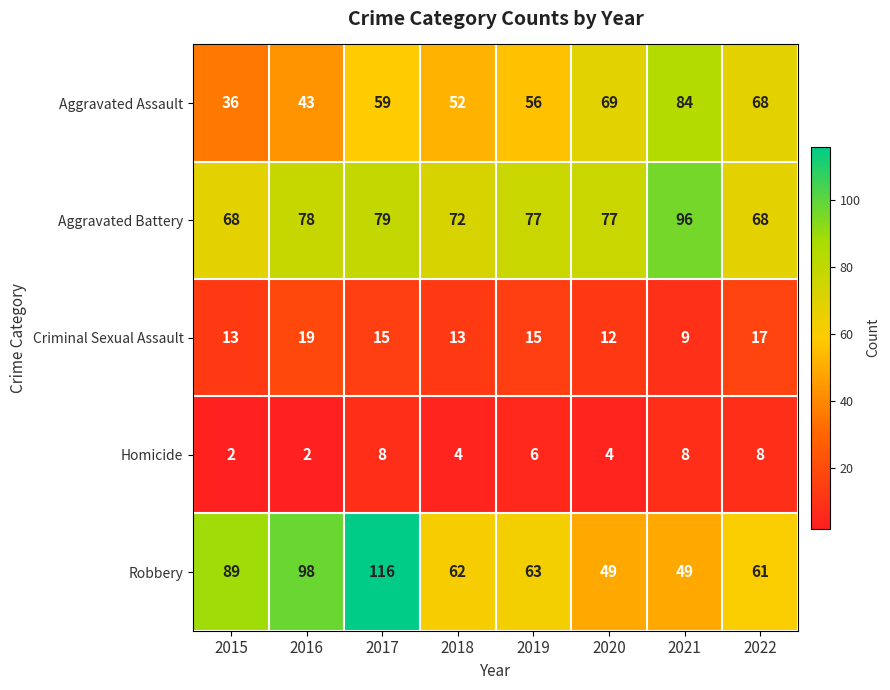

What is the approximate value of Robbery at 2019?

63